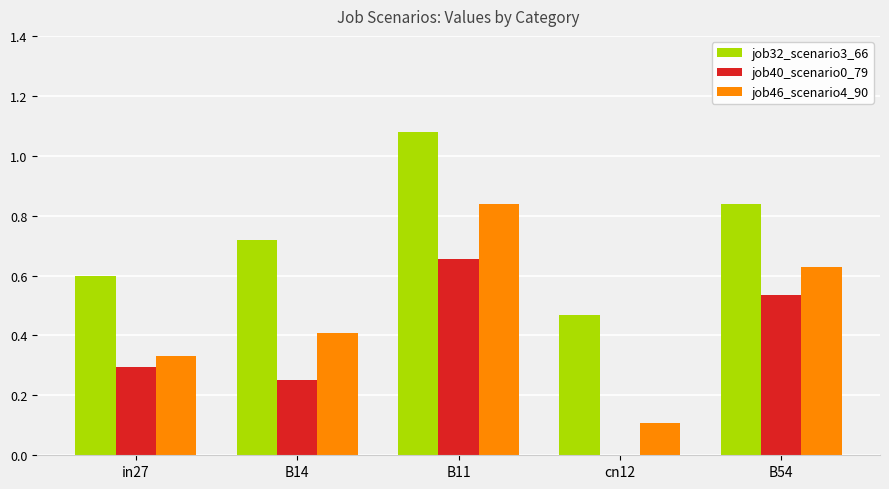

What is the sum of all job32_scenario3_66 values?

3.7